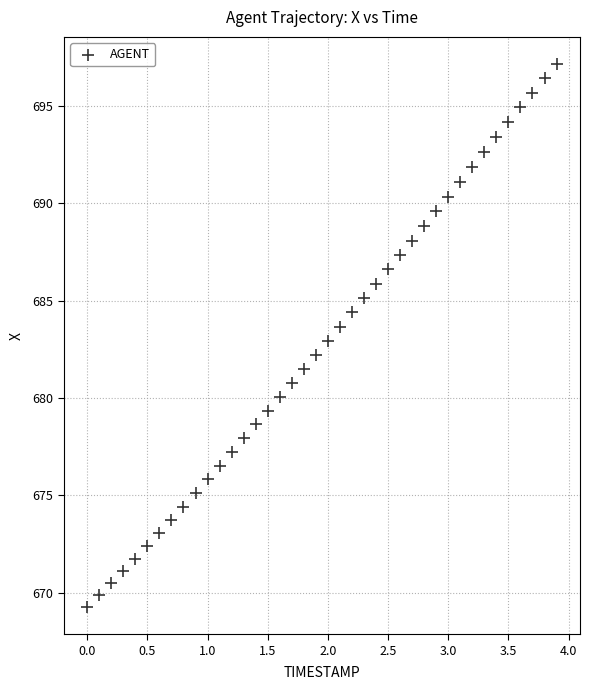

What is the range of Y values (max minus min)?

27.9